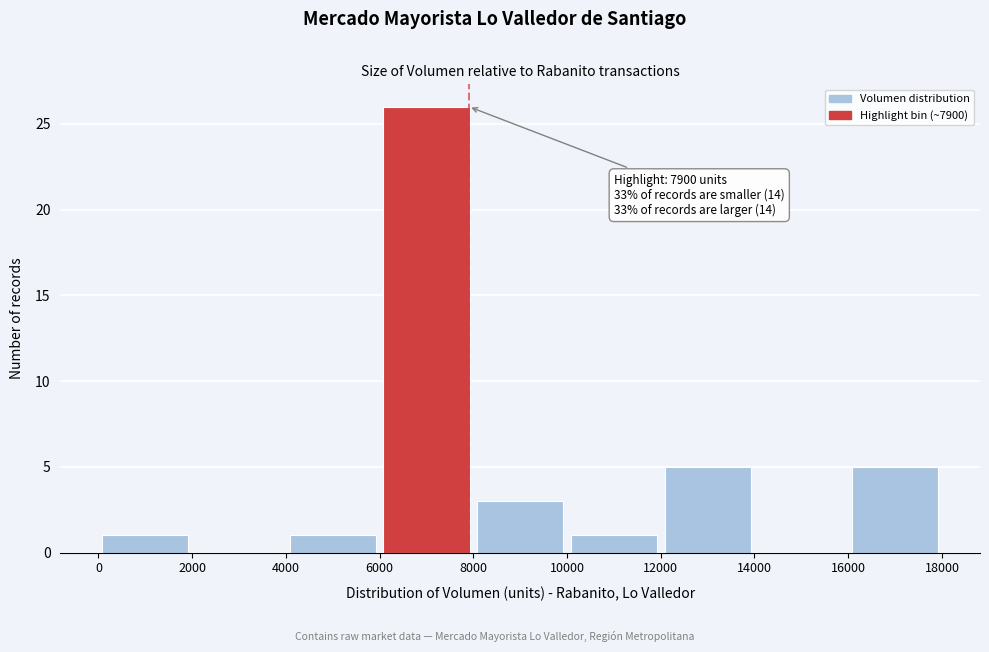

Over which range of the x-axis is the bar tallest?

6000 to 8000